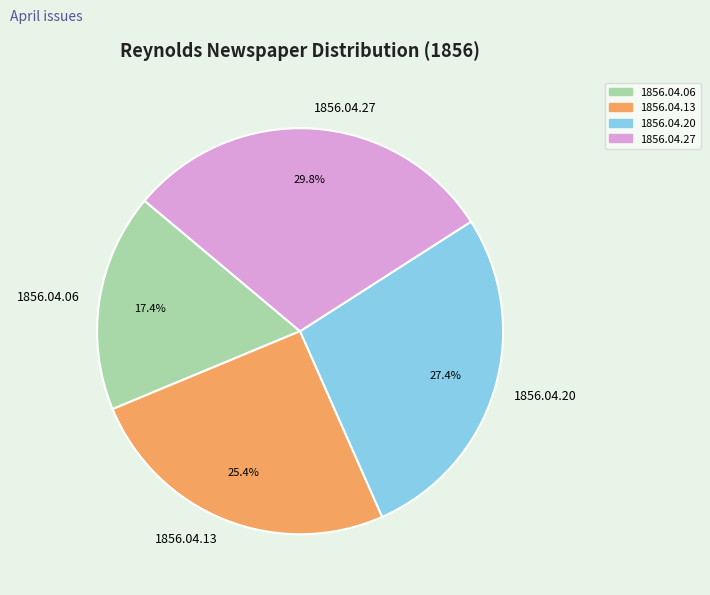

Is 1856.04.27 the majority of the pie?

No